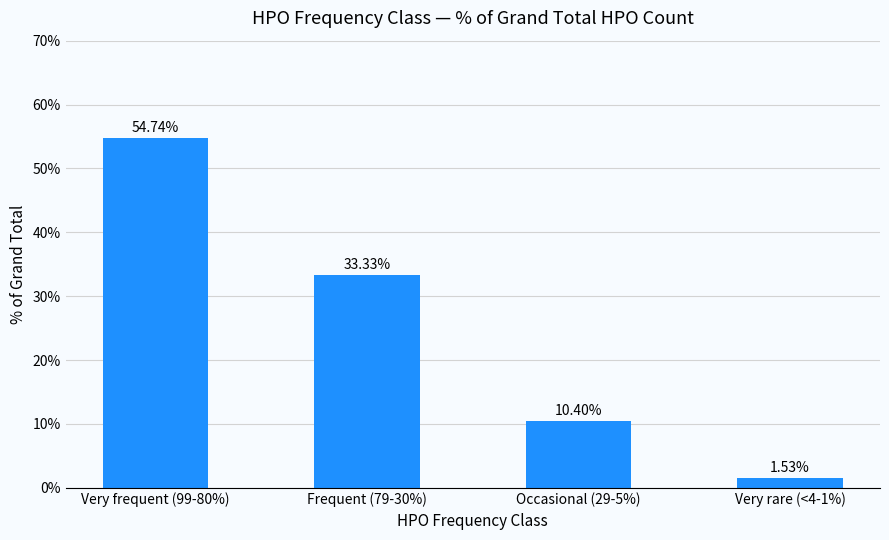

True or false: the data shows 81.1 at Very frequent (99-80%).

False